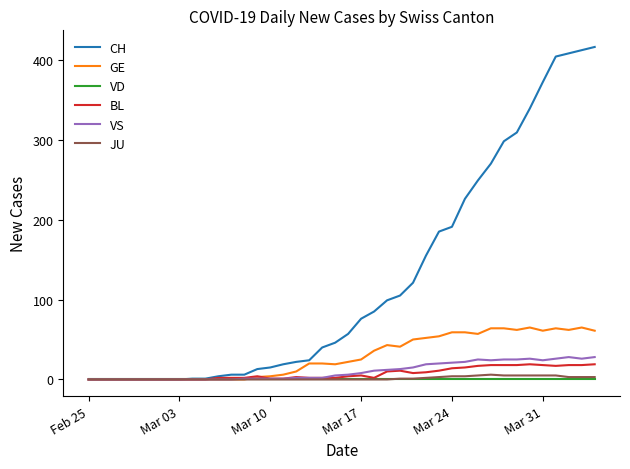

What is the maximum value for CH?

416